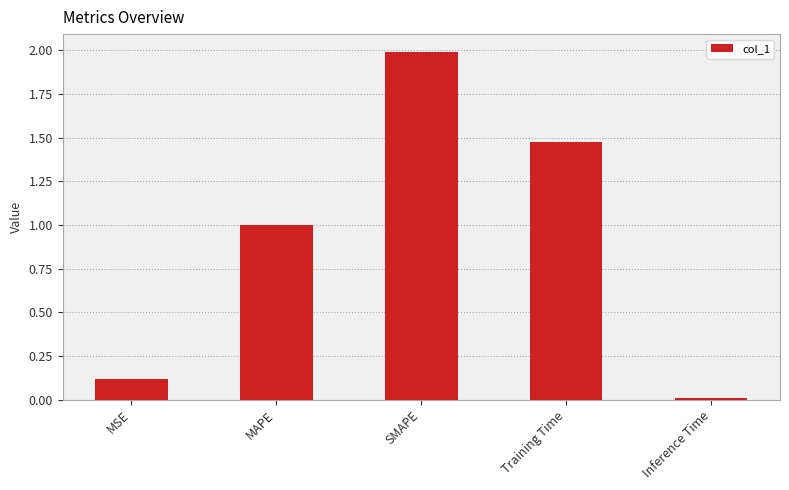

What value does the data have at MAPE?

1.0